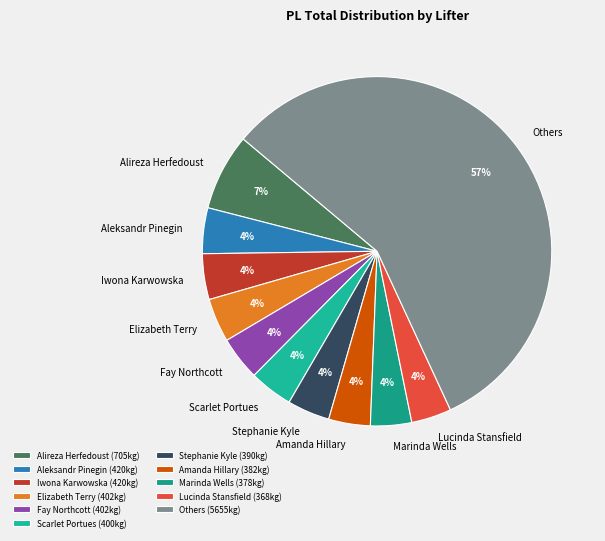

Do Fay Northcott and Iwona Karwowska together represent more than half of the pie?

No